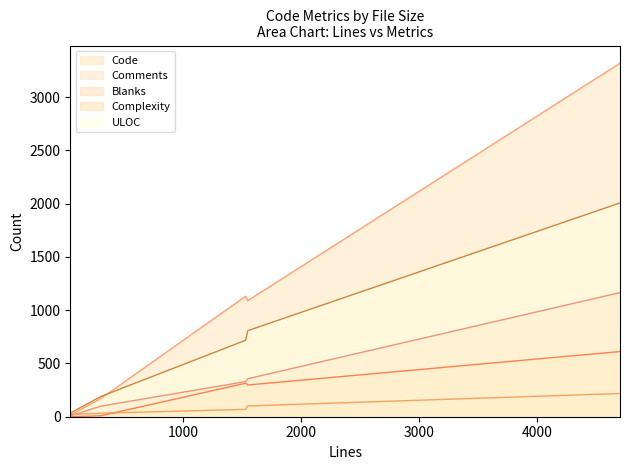

What is the difference between the maximum and minimum values in the ULOC series?

1973